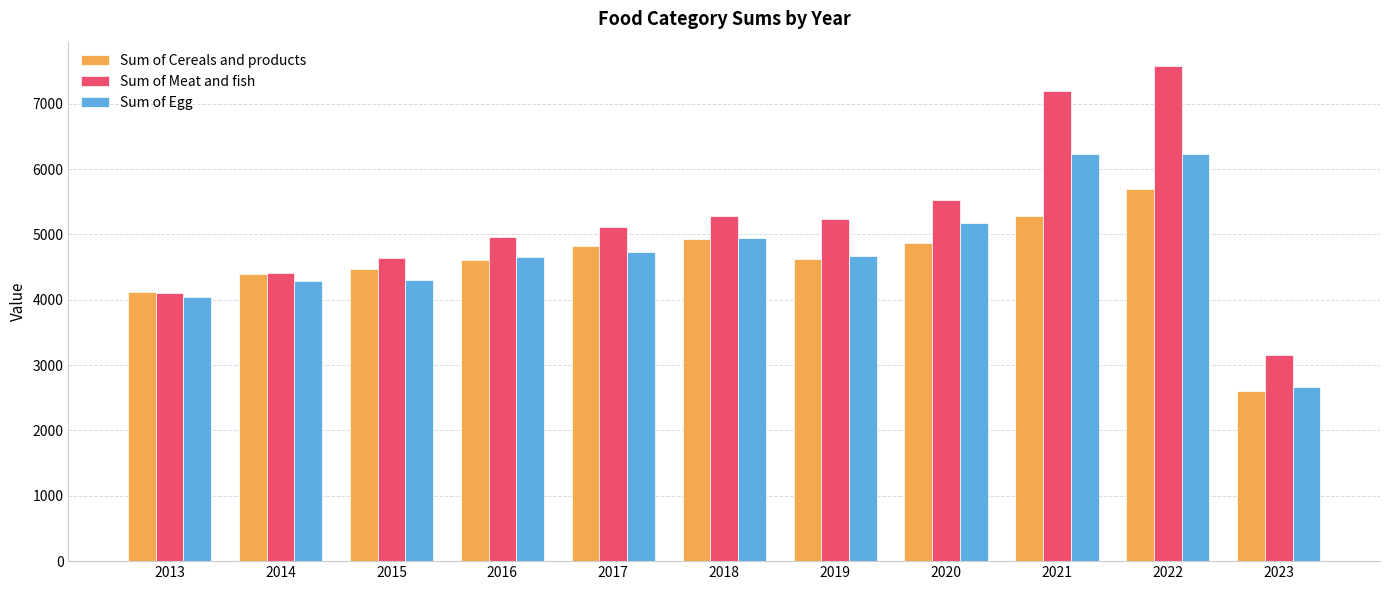

The Sum of Egg series shows 6235.6 at 2022. True or false?

True